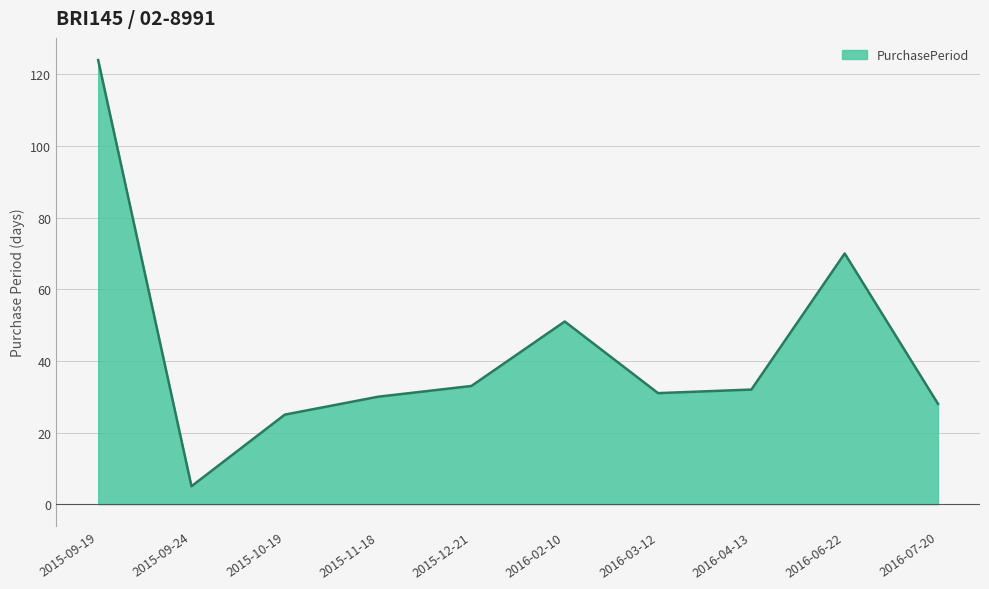

What is the minimum value shown in the chart?

5